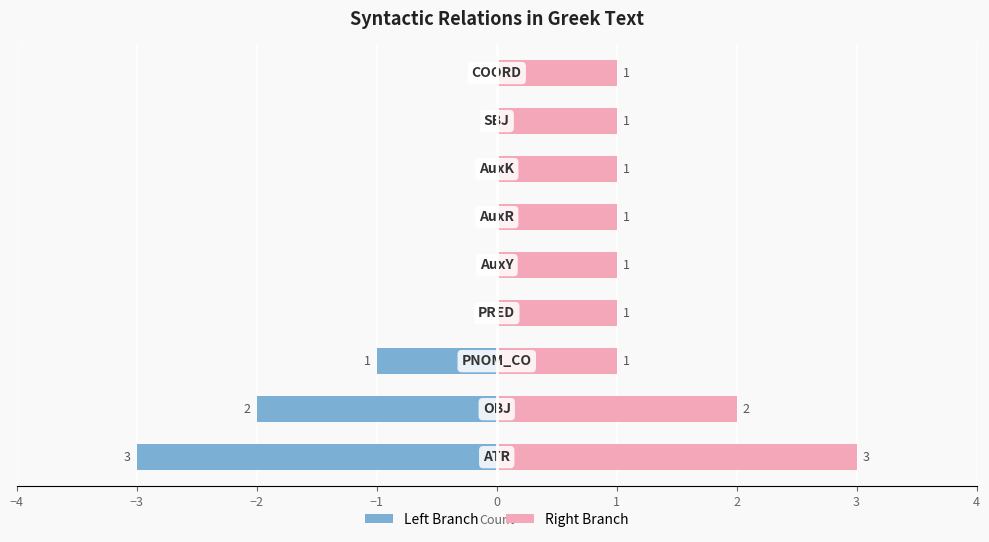

True or false: Left Branch has a value of 0 at 4.

True